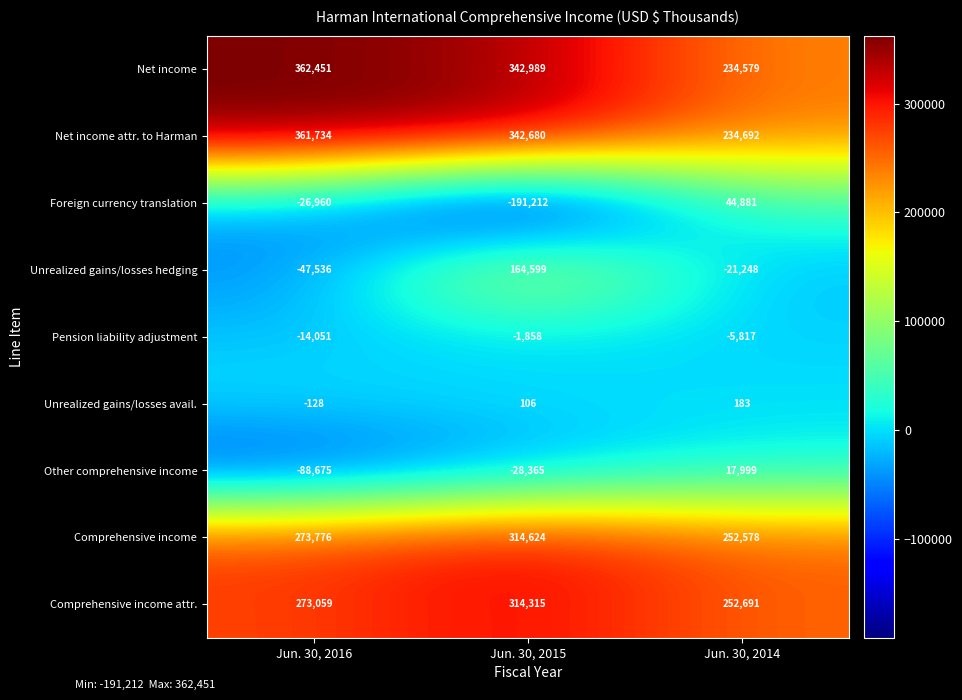

Which category has the highest value across all series?

Jun. 30, 2016